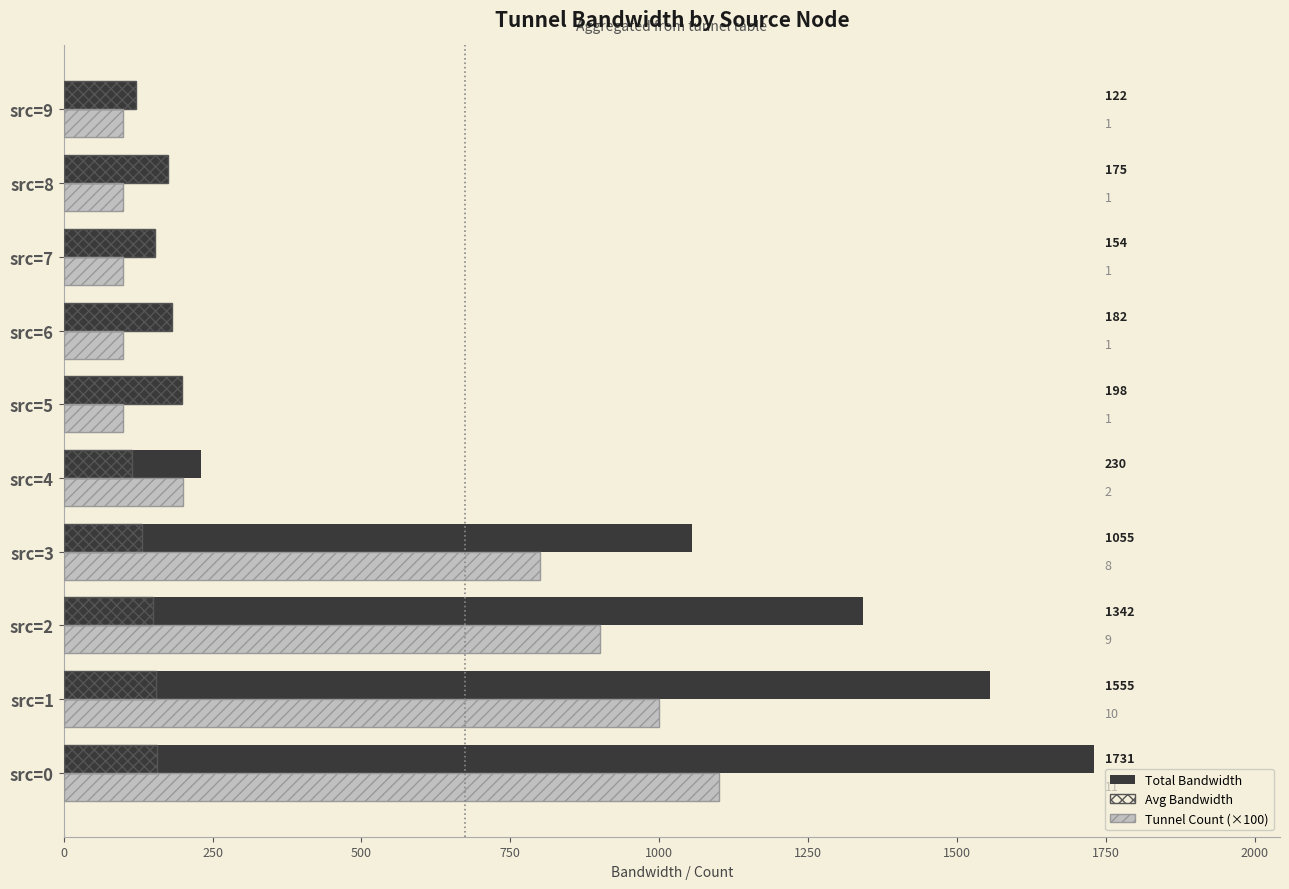

Reading left to right, list all the values displayed in this chart.

Total Bandwidth: 1731.0	1555.0	1342.0	1055.0	230.0	198.0	182.0	154.0	175.0	122.0
Avg Bandwidth: 157.4	155.5	149.1	131.9	115.0	198.0	182.0	154.0	175.0	122.0
Tunnel Count (×100): 1100.0	1000.0	900.0	800.0	200.0	100.0	100.0	100.0	100.0	100.0